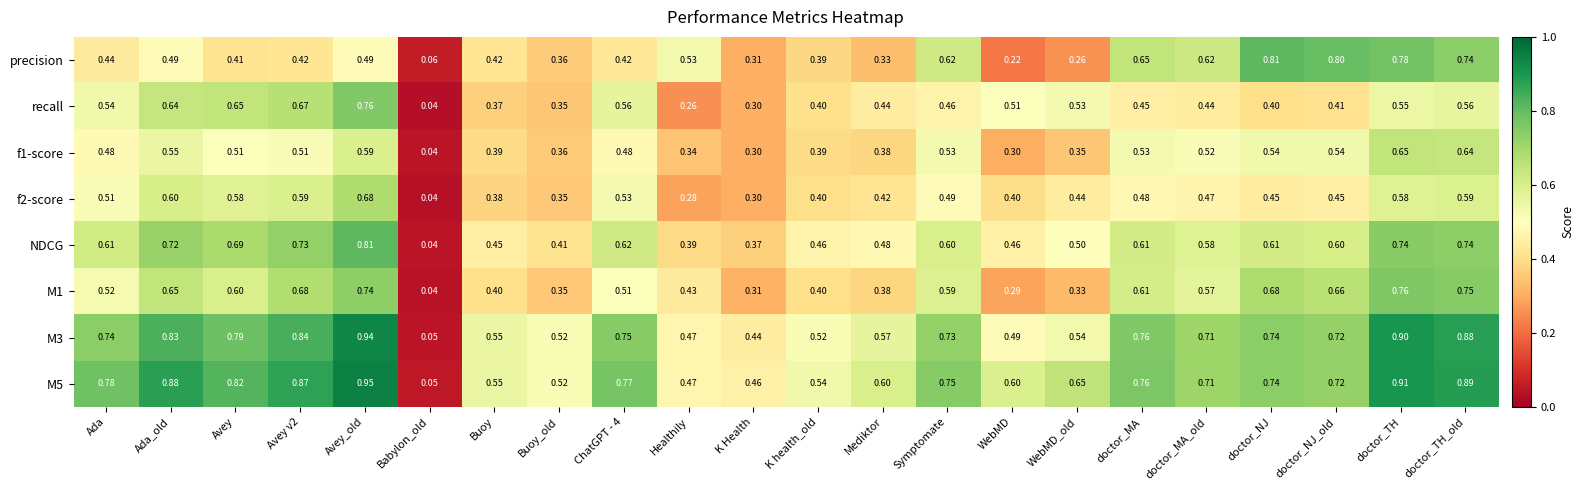

Which label corresponds to the largest value in the chart?

Avey_old